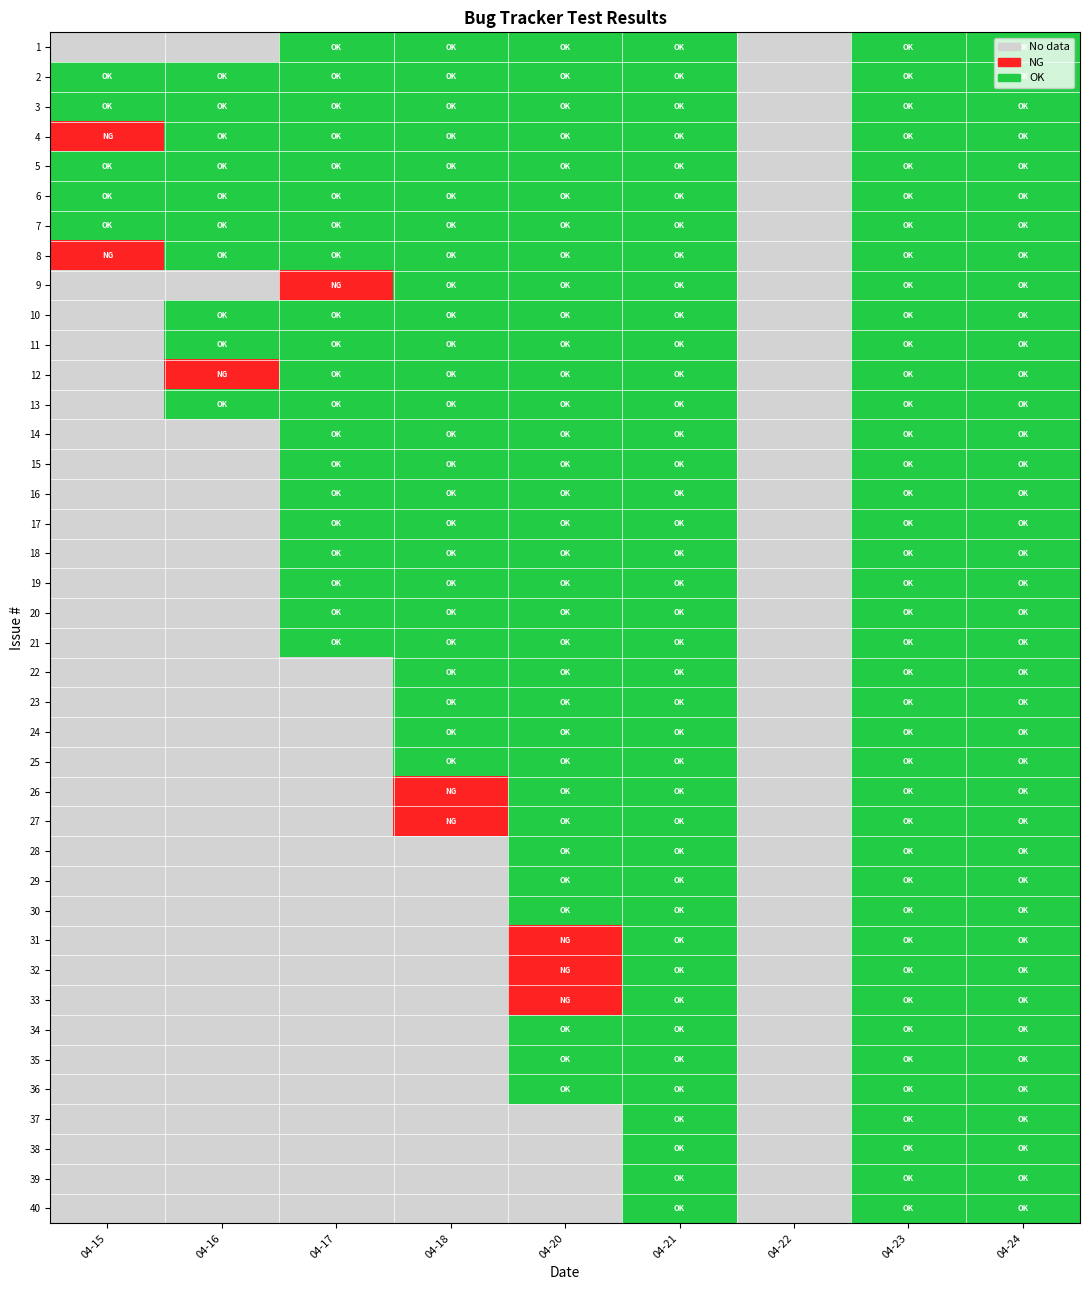

Reading right to left, transcribe all the data shown in this chart.

1: 04-24=2	04-23=2	04-22=0	04-21=2	04-20=2	04-18=2	04-17=2	04-16=0	04-15=0
2: 04-24=2	04-23=2	04-22=0	04-21=2	04-20=2	04-18=2	04-17=2	04-16=2	04-15=2
3: 04-24=2	04-23=2	04-22=0	04-21=2	04-20=2	04-18=2	04-17=2	04-16=2	04-15=2
4: 04-24=2	04-23=2	04-22=0	04-21=2	04-20=2	04-18=2	04-17=2	04-16=2	04-15=1
5: 04-24=2	04-23=2	04-22=0	04-21=2	04-20=2	04-18=2	04-17=2	04-16=2	04-15=2
6: 04-24=2	04-23=2	04-22=0	04-21=2	04-20=2	04-18=2	04-17=2	04-16=2	04-15=2
7: 04-24=2	04-23=2	04-22=0	04-21=2	04-20=2	04-18=2	04-17=2	04-16=2	04-15=2
8: 04-24=2	04-23=2	04-22=0	04-21=2	04-20=2	04-18=2	04-17=2	04-16=2	04-15=1
9: 04-24=2	04-23=2	04-22=0	04-21=2	04-20=2	04-18=2	04-17=1	04-16=0	04-15=0
10: 04-24=2	04-23=2	04-22=0	04-21=2	04-20=2	04-18=2	04-17=2	04-16=2	04-15=0
11: 04-24=2	04-23=2	04-22=0	04-21=2	04-20=2	04-18=2	04-17=2	04-16=2	04-15=0
12: 04-24=2	04-23=2	04-22=0	04-21=2	04-20=2	04-18=2	04-17=2	04-16=1	04-15=0
13: 04-24=2	04-23=2	04-22=0	04-21=2	04-20=2	04-18=2	04-17=2	04-16=2	04-15=0
14: 04-24=2	04-23=2	04-22=0	04-21=2	04-20=2	04-18=2	04-17=2	04-16=0	04-15=0
15: 04-24=2	04-23=2	04-22=0	04-21=2	04-20=2	04-18=2	04-17=2	04-16=0	04-15=0
16: 04-24=2	04-23=2	04-22=0	04-21=2	04-20=2	04-18=2	04-17=2	04-16=0	04-15=0
17: 04-24=2	04-23=2	04-22=0	04-21=2	04-20=2	04-18=2	04-17=2	04-16=0	04-15=0
18: 04-24=2	04-23=2	04-22=0	04-21=2	04-20=2	04-18=2	04-17=2	04-16=0	04-15=0
19: 04-24=2	04-23=2	04-22=0	04-21=2	04-20=2	04-18=2	04-17=2	04-16=0	04-15=0
20: 04-24=2	04-23=2	04-22=0	04-21=2	04-20=2	04-18=2	04-17=2	04-16=0	04-15=0
21: 04-24=2	04-23=2	04-22=0	04-21=2	04-20=2	04-18=2	04-17=2	04-16=0	04-15=0
22: 04-24=2	04-23=2	04-22=0	04-21=2	04-20=2	04-18=2	04-17=0	04-16=0	04-15=0
23: 04-24=2	04-23=2	04-22=0	04-21=2	04-20=2	04-18=2	04-17=0	04-16=0	04-15=0
24: 04-24=2	04-23=2	04-22=0	04-21=2	04-20=2	04-18=2	04-17=0	04-16=0	04-15=0
25: 04-24=2	04-23=2	04-22=0	04-21=2	04-20=2	04-18=2	04-17=0	04-16=0	04-15=0
26: 04-24=2	04-23=2	04-22=0	04-21=2	04-20=2	04-18=1	04-17=0	04-16=0	04-15=0
27: 04-24=2	04-23=2	04-22=0	04-21=2	04-20=2	04-18=1	04-17=0	04-16=0	04-15=0
28: 04-24=2	04-23=2	04-22=0	04-21=2	04-20=2	04-18=0	04-17=0	04-16=0	04-15=0
29: 04-24=2	04-23=2	04-22=0	04-21=2	04-20=2	04-18=0	04-17=0	04-16=0	04-15=0
30: 04-24=2	04-23=2	04-22=0	04-21=2	04-20=2	04-18=0	04-17=0	04-16=0	04-15=0
31: 04-24=2	04-23=2	04-22=0	04-21=2	04-20=1	04-18=0	04-17=0	04-16=0	04-15=0
32: 04-24=2	04-23=2	04-22=0	04-21=2	04-20=1	04-18=0	04-17=0	04-16=0	04-15=0
33: 04-24=2	04-23=2	04-22=0	04-21=2	04-20=1	04-18=0	04-17=0	04-16=0	04-15=0
34: 04-24=2	04-23=2	04-22=0	04-21=2	04-20=2	04-18=0	04-17=0	04-16=0	04-15=0
35: 04-24=2	04-23=2	04-22=0	04-21=2	04-20=2	04-18=0	04-17=0	04-16=0	04-15=0
36: 04-24=2	04-23=2	04-22=0	04-21=2	04-20=2	04-18=0	04-17=0	04-16=0	04-15=0
37: 04-24=2	04-23=2	04-22=0	04-21=2	04-20=0	04-18=0	04-17=0	04-16=0	04-15=0
38: 04-24=2	04-23=2	04-22=0	04-21=2	04-20=0	04-18=0	04-17=0	04-16=0	04-15=0
39: 04-24=2	04-23=2	04-22=0	04-21=2	04-20=0	04-18=0	04-17=0	04-16=0	04-15=0
40: 04-24=2	04-23=2	04-22=0	04-21=2	04-20=0	04-18=0	04-17=0	04-16=0	04-15=0